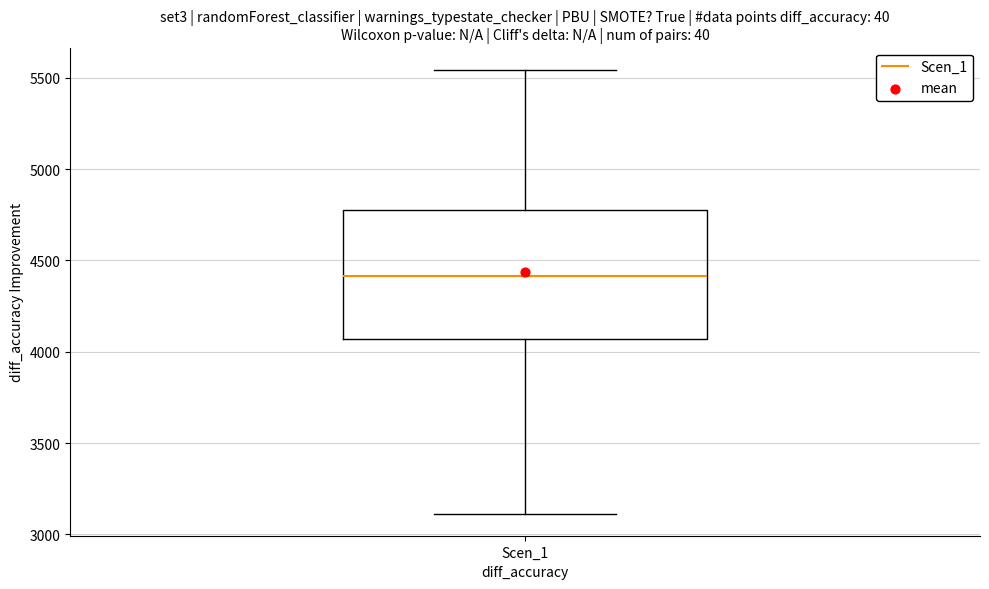

Transcribe this box plot: give where the median line is, the range the box spans, and where the two whiskers end, as read against the y-axis. The values are not printed on the chart, so give them approximately, as read against the axis.

median 4400, box 4050 to 4800, whiskers 3100 to 5550